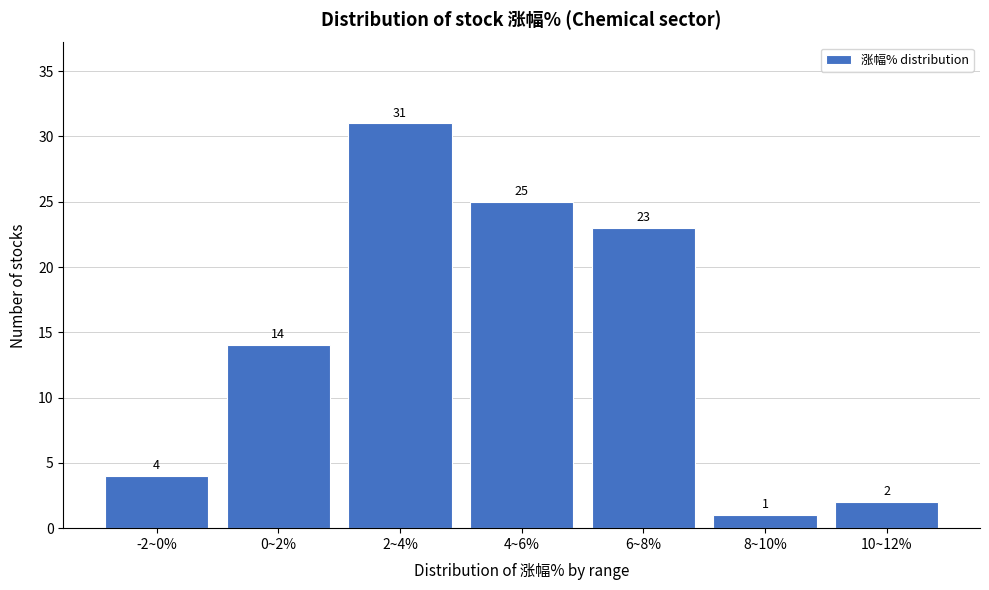

Reading right to left, extract all data points from this chart.

10~12%=2	8~10%=1	6~8%=23	4~6%=25	2~4%=31	0~2%=14	-2~0%=4